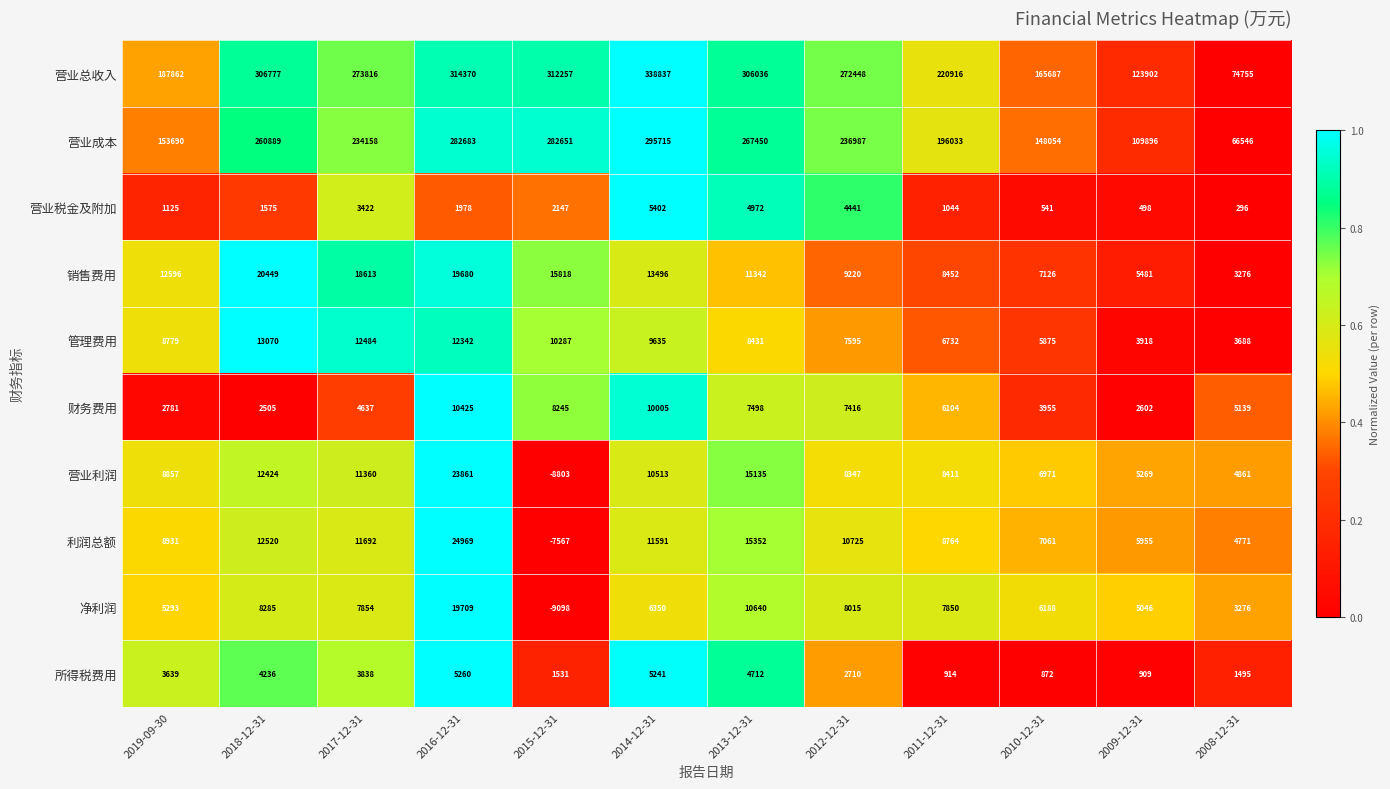

True or false: 营业利润 has a value of 21067 at 2013-12-31.

False